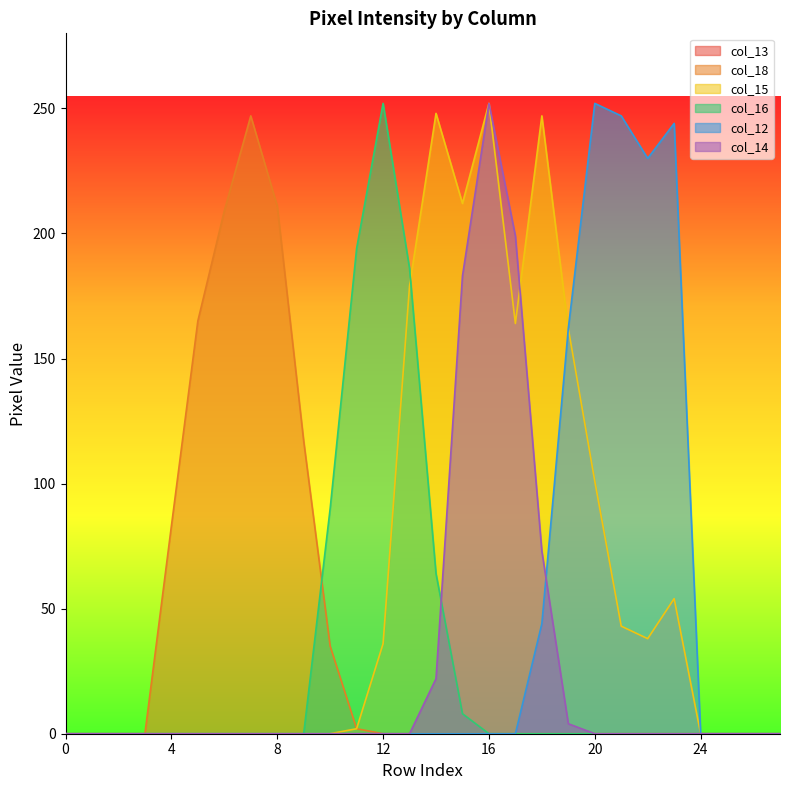

What is the difference between the highest and lowest values at 18?

247